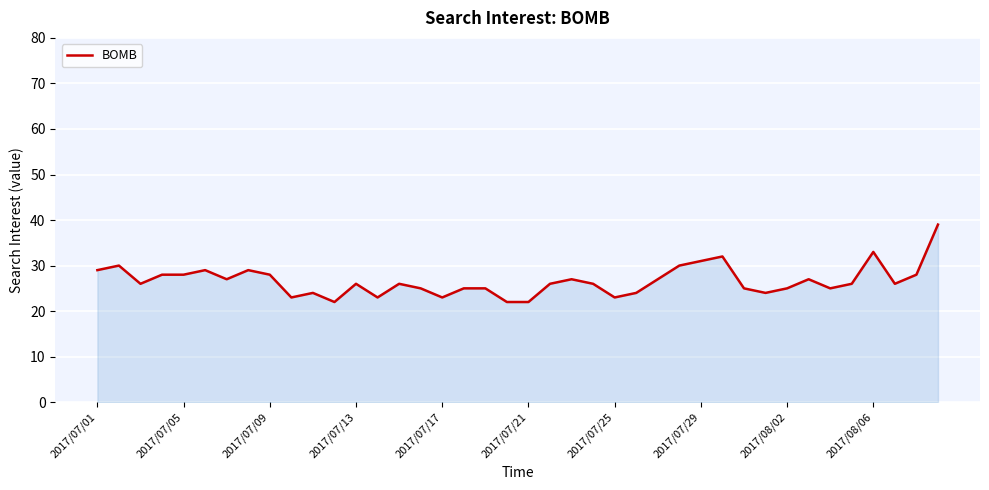

What is the difference between the maximum and minimum values?

17